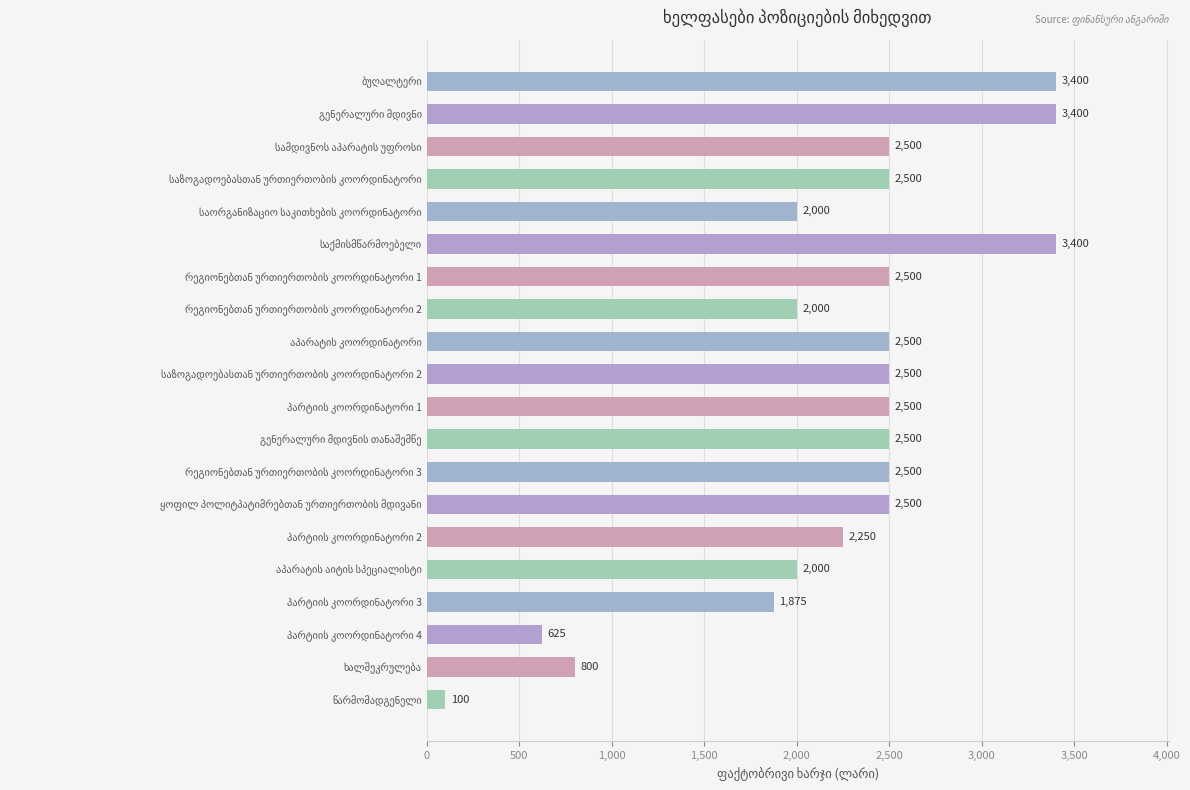

What is the sum of all values?

44350